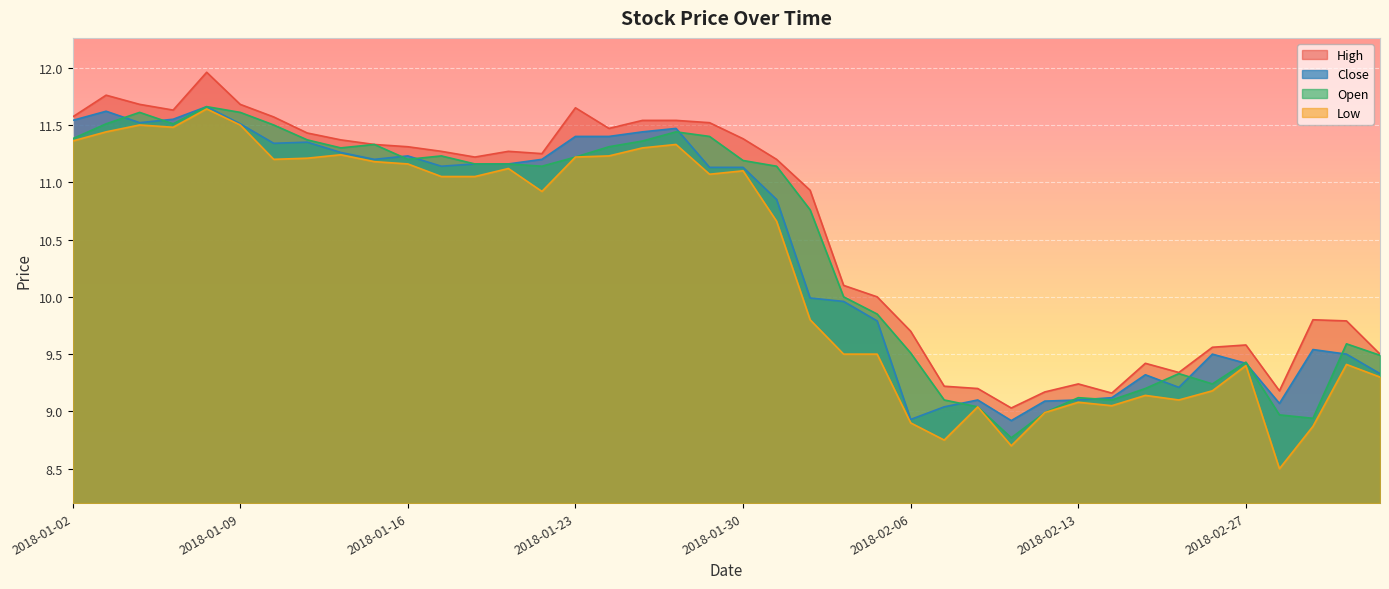

At which category is the sum across all series the highest?

2018-01-08